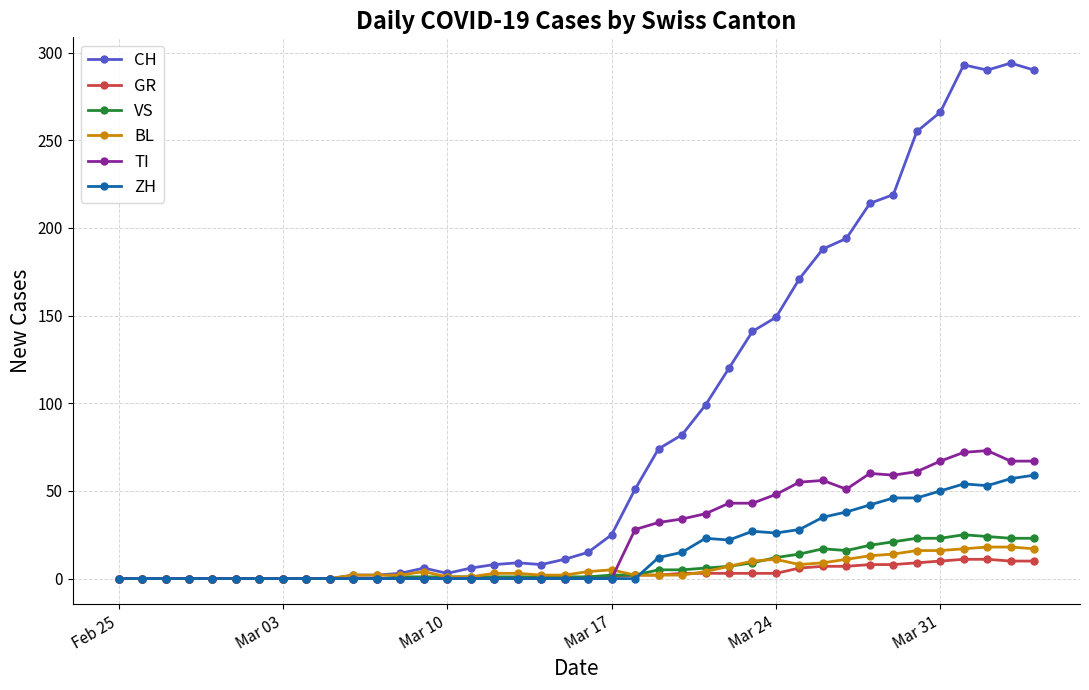

True or false: CH has more than 2 interior local peaks.

True